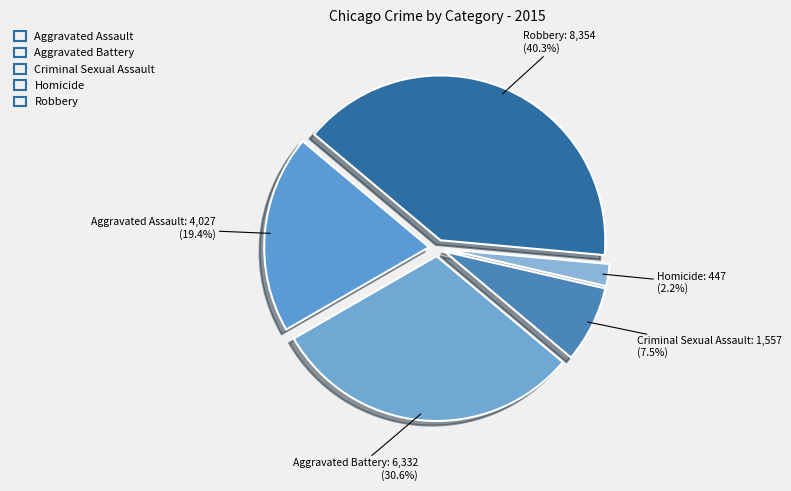

How many segments does this pie chart have?

5